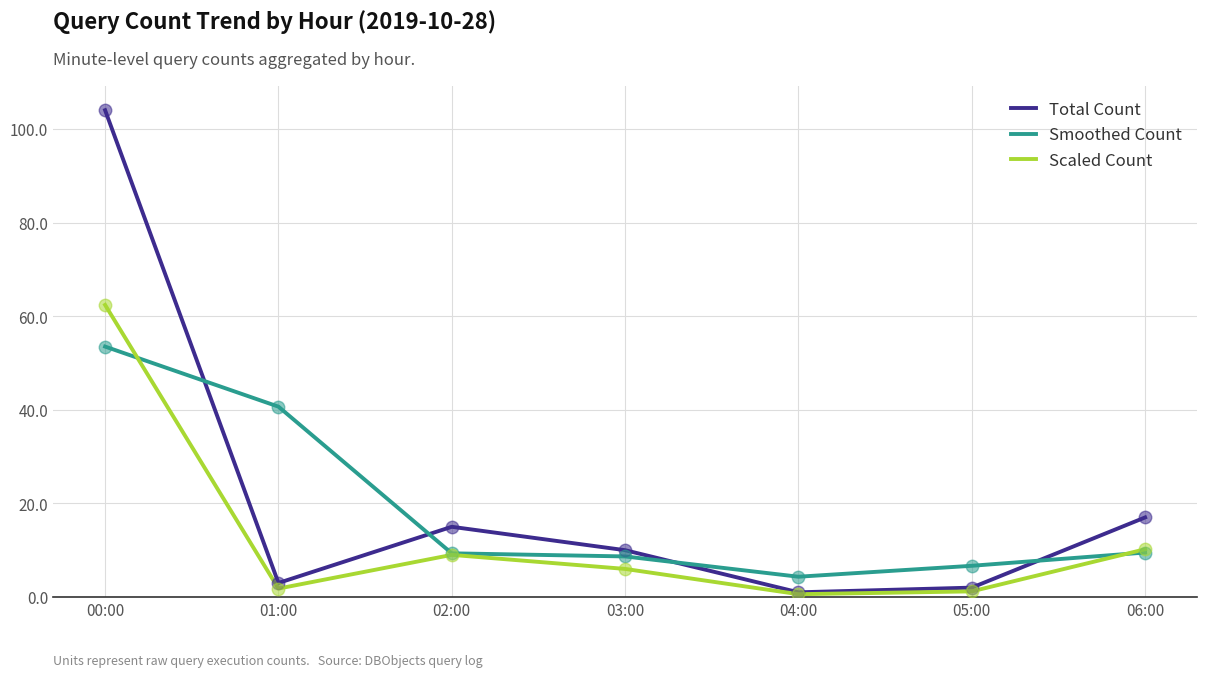

At which category is the sum across all series the highest?

00:00